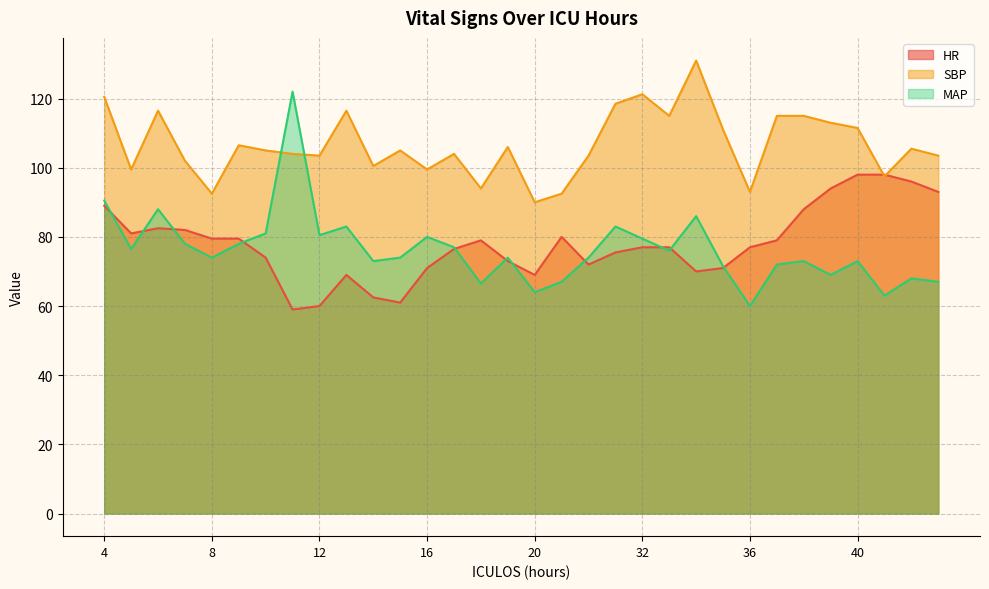

Reading right to left, transcribe all the data shown in this chart.

HR: 93.0	96.0	98.0	98.0	94.0	88.0	79.0	77.0	71.0	70.0	77.0	77.0	75.5	72.0	80.0	69.0	73.0	79.0	76.5	71.0	61.0	62.5	69.0	60.0	59.0	74.0	79.5	79.5	82.0	82.5	81.0	89.0
SBP: 103.5	105.5	97.5	111.5	113.0	115.0	115.0	93.0	111.0	131.0	115.0	121.2	118.5	103.5	92.5	90.0	106.0	94.0	104.0	99.5	105.0	100.5	116.5	103.5	104.0	105.0	106.5	92.5	102.0	116.5	99.5	120.5
MAP: 67.0	68.0	63.0	73.0	69.0	73.0	72.0	60.0	71.5	86.0	76.0	79.5	83.0	74.0	67.0	64.0	74.0	66.5	77.0	80.0	74.0	73.0	83.0	80.5	122.0	81.0	78.0	74.0	78.0	88.0	76.5	90.5